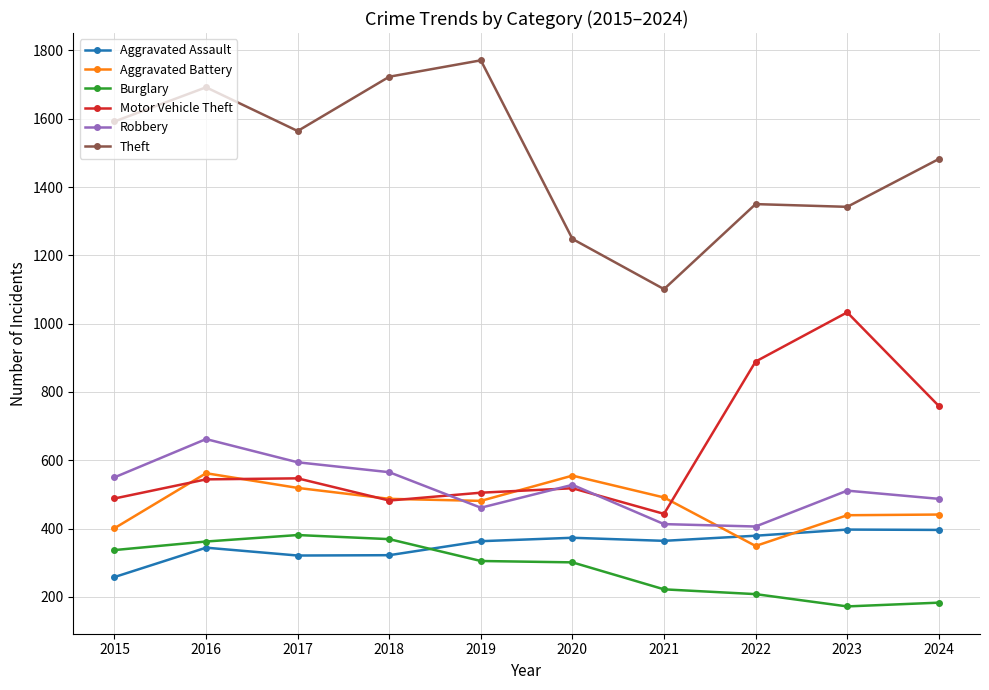

Between 2017 and 2018, which series saw the biggest shift?

Theft